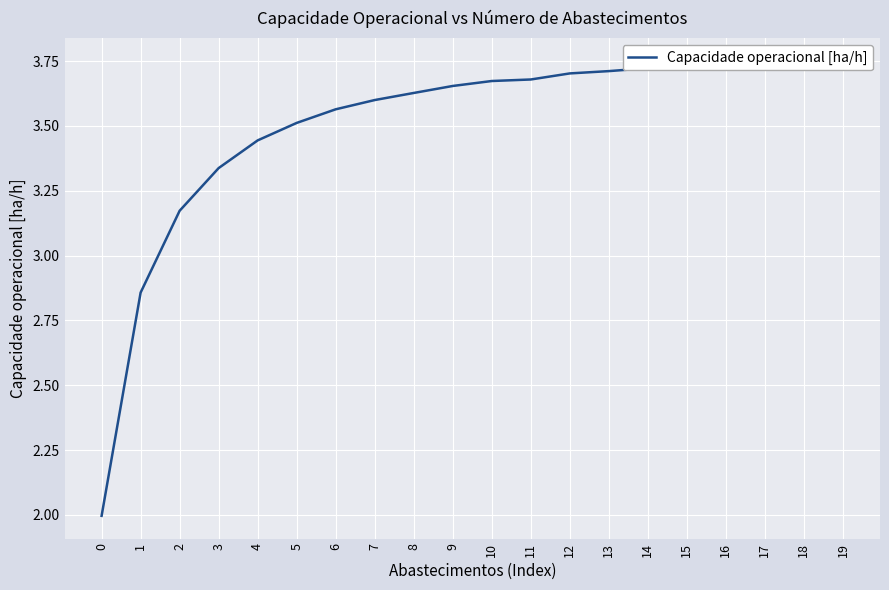

How many lines are shown in the chart?

1